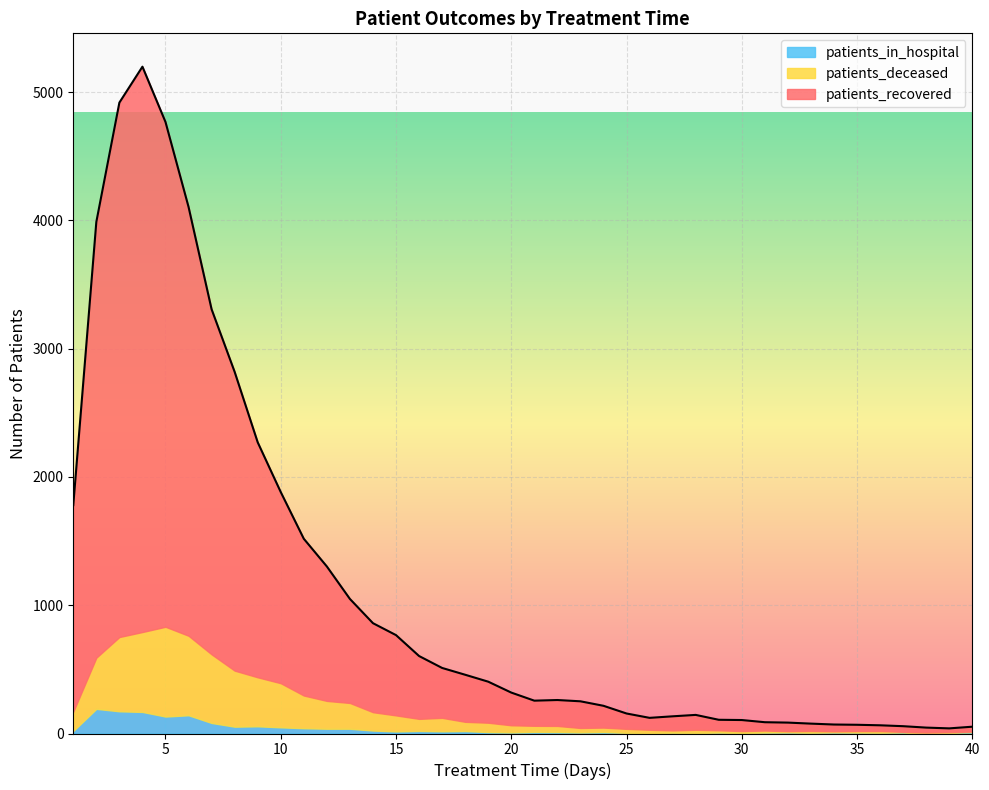

True or false: patients_deceased and patients_recovered cross at least once.

False